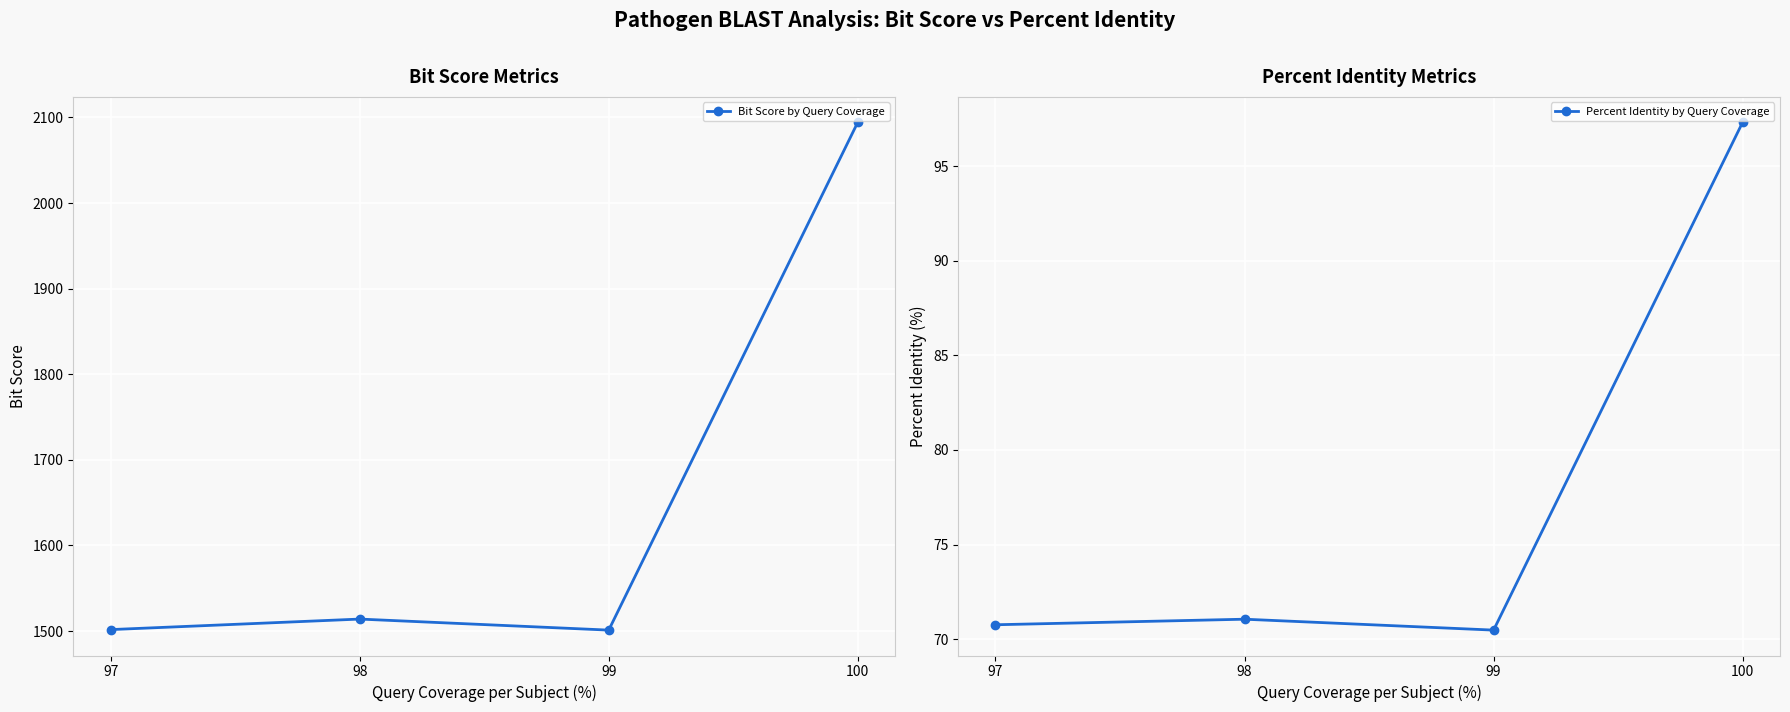

At which category is the sum across all series the highest?

100